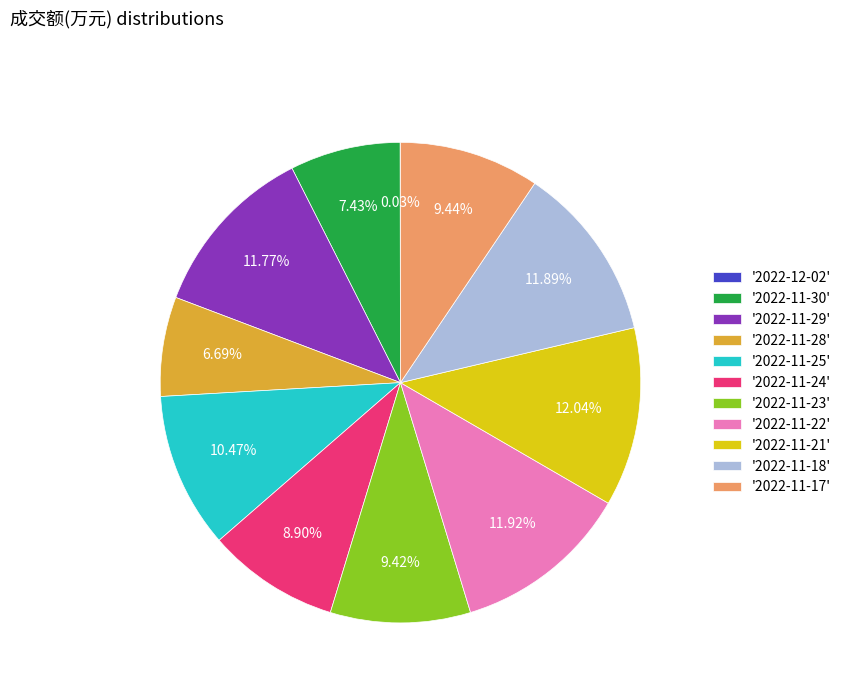

Which has a higher value, '2022-11-18' or '2022-11-30'?

'2022-11-18'